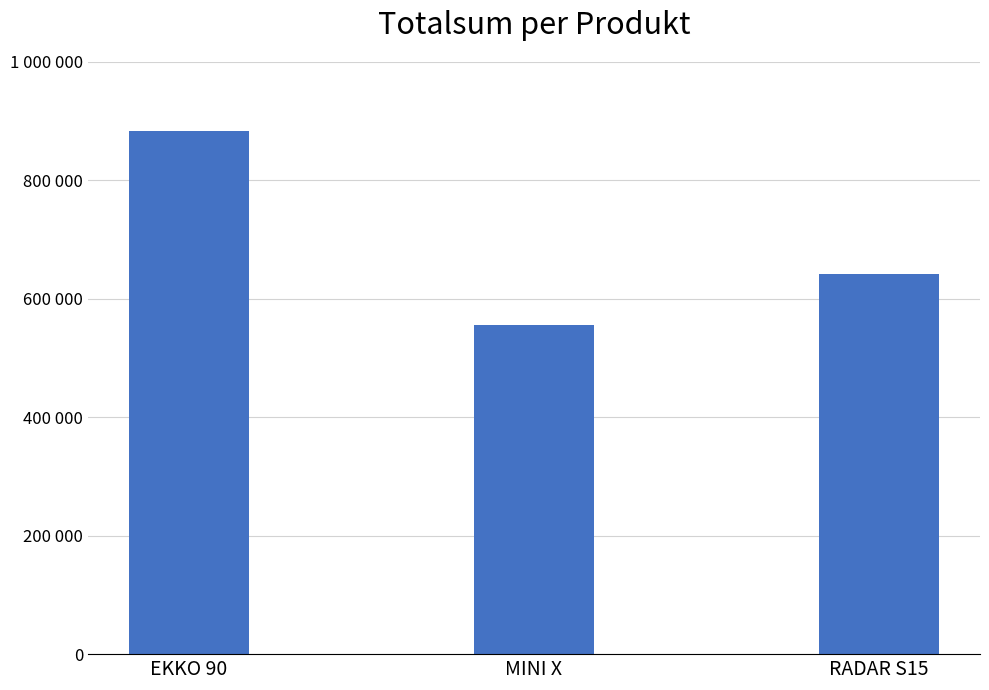

What is the average value?

693427